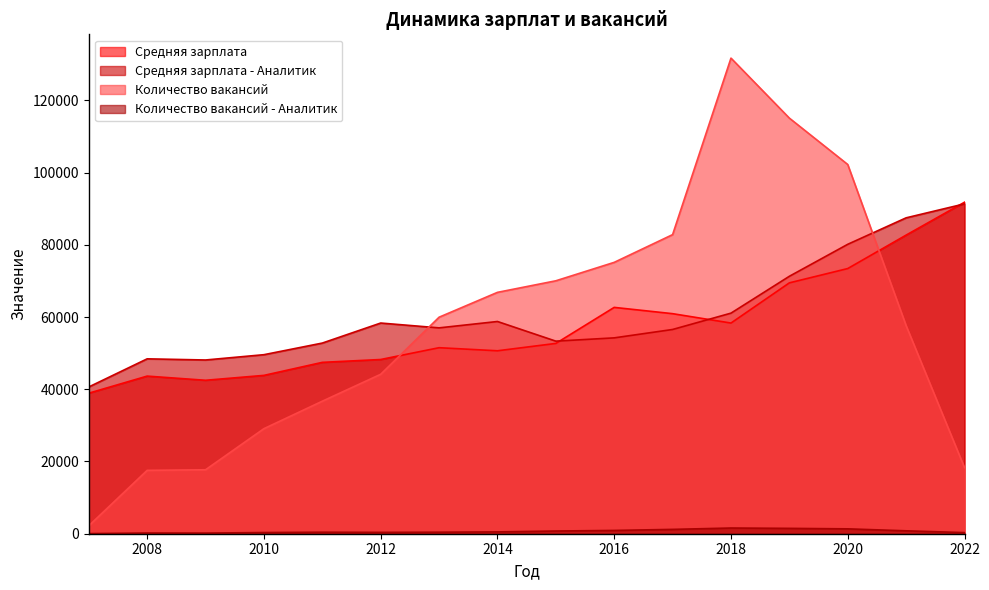

Reading left to right, extract all data points from this chart.

Средняя зарплата: 38916	43646	42492	43846	47451	48243	51510	50658	52696	62675	60935	58335	69467	73431	82690	91795
Средняя зарплата - Аналитик: 40641	48428	48109	49577	52794	58341	57004	58768	53326	54236	56558	61080	71288	80145	87473	91340
Количество вакансий: 2196	17549	17709	29093	36700	44153	59954	66837	70039	75145	82823	131701	115086	102243	57623	18294
Количество вакансий - Аналитик: 34	196	171	328	418	374	420	504	749	911	1201	1578	1482	1349	805	305